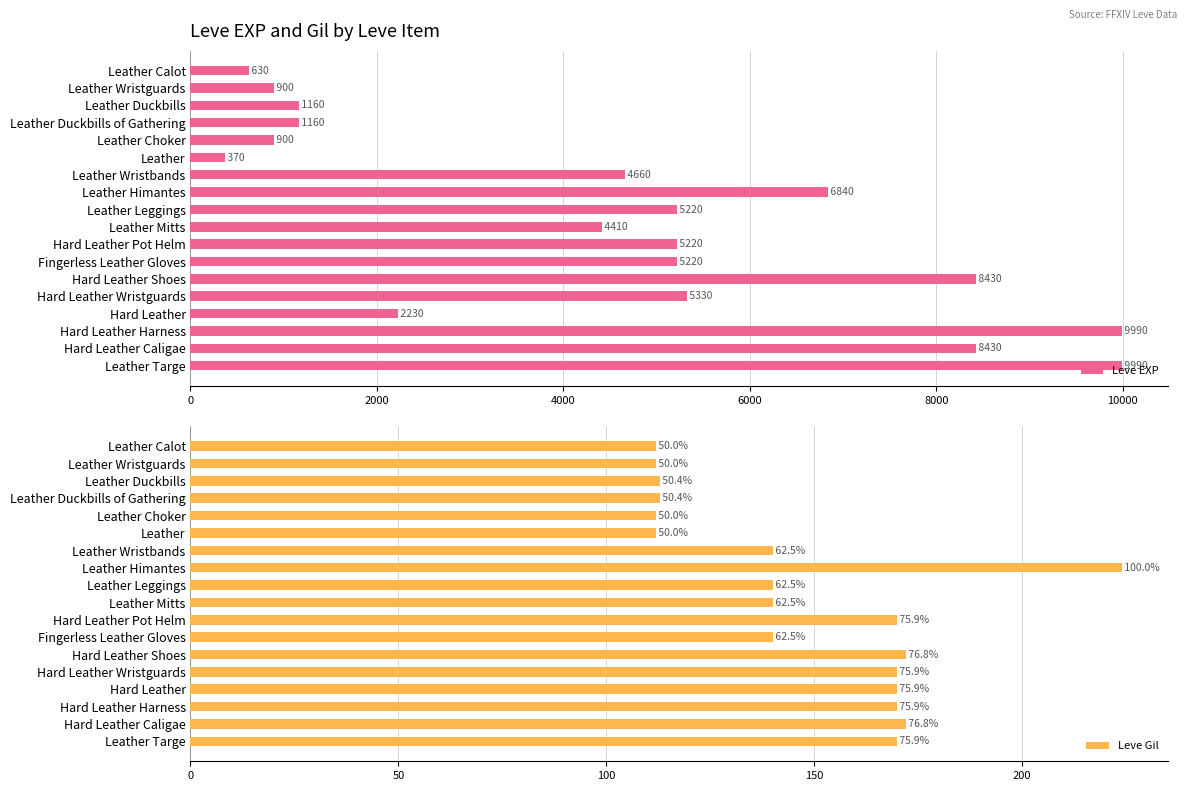

Read the Leve EXP value at Hard Leather Caligae, to the nearest 100.

8400